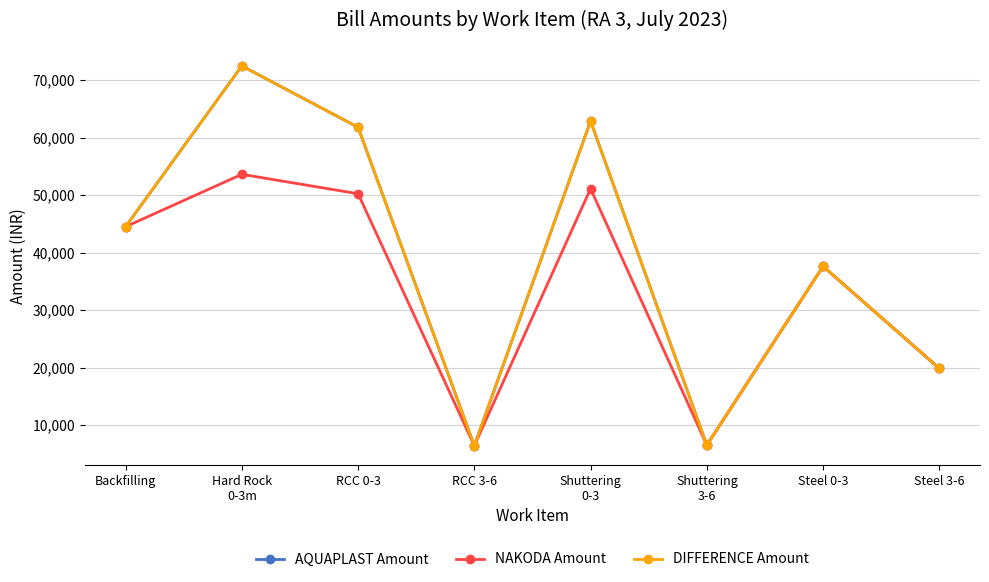

Does the chart have visible grid lines?

Yes